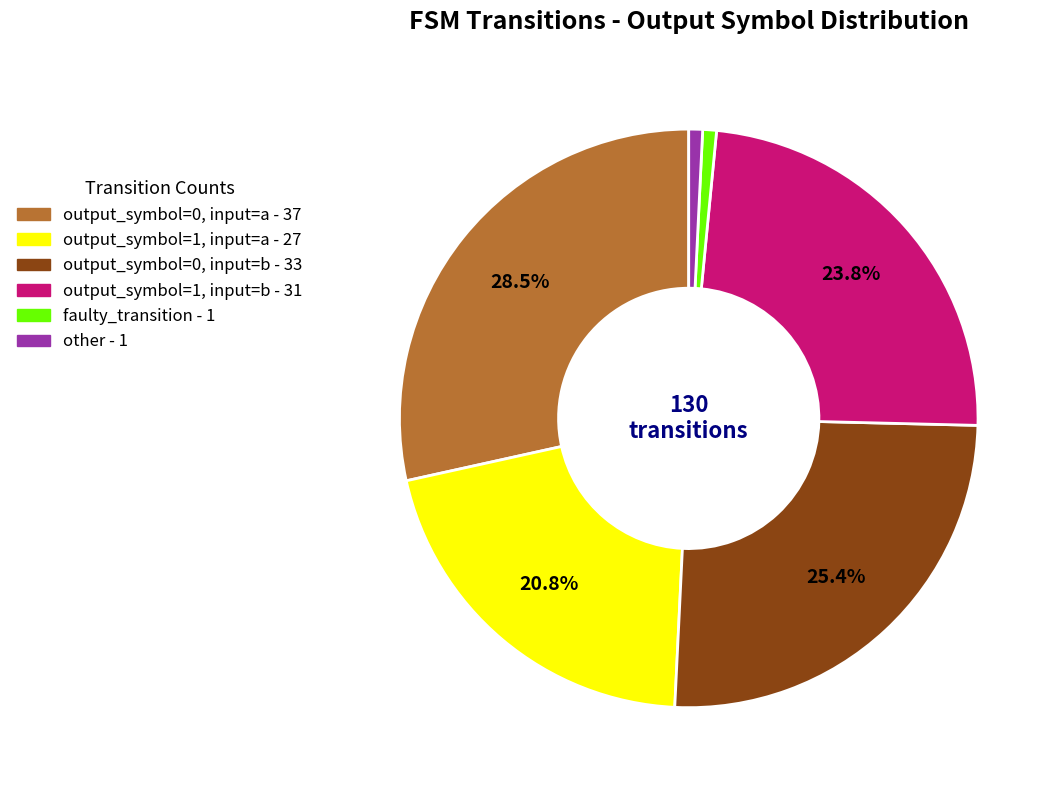

Which slice is the largest?

output_symbol=0, input=a